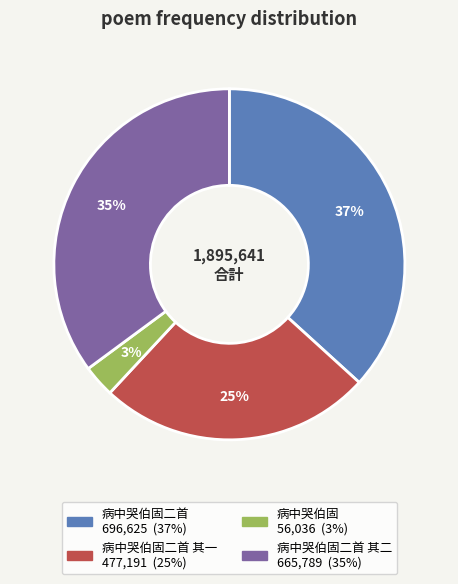

Is there any slice that represents more than half of the pie?

No